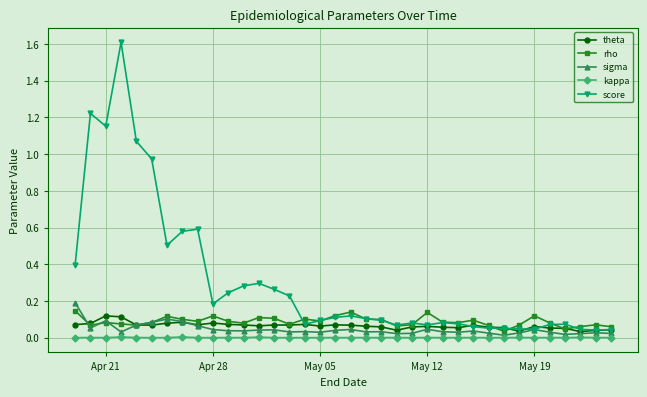

At how many categories does at least one series exceed 1?

4